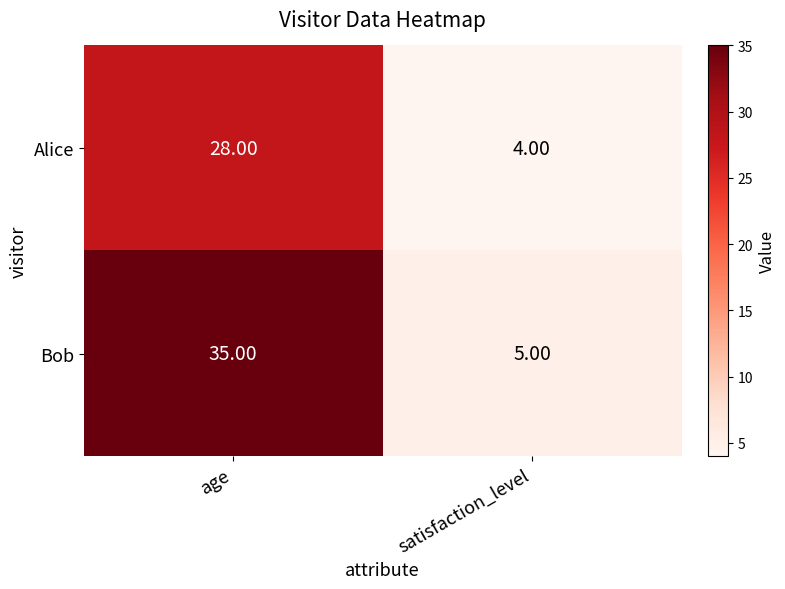

What is the sum of all Bob values?

40